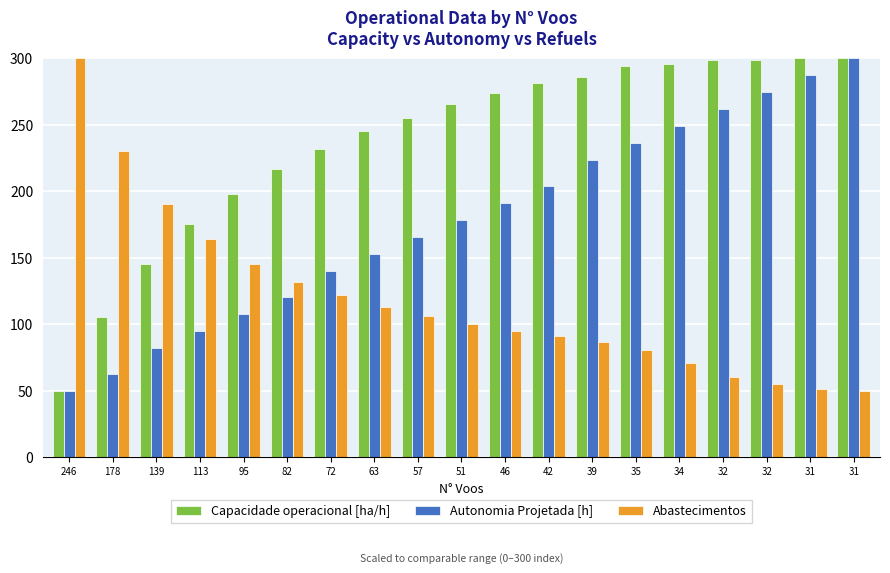

How many series are shown in this chart?

3